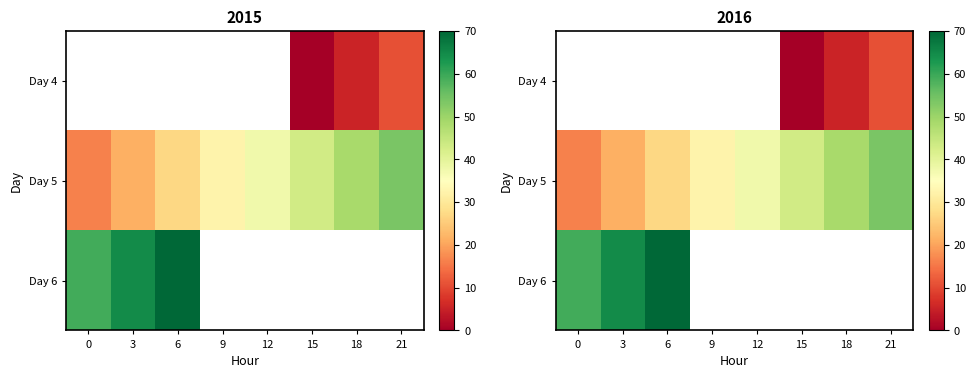

List the series in order of their overall mean, lowest first.

Day 4, Day 5, Day 6